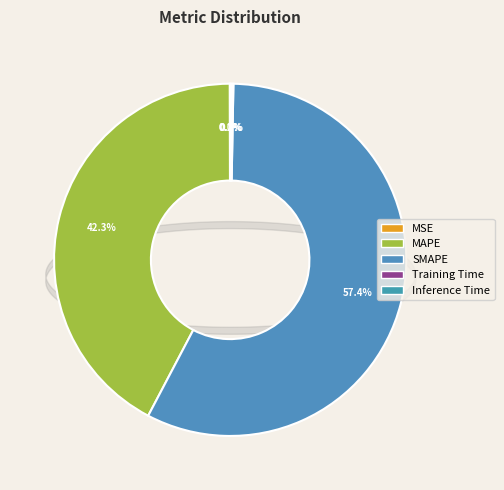

What is the largest slice in the pie chart?

SMAPE